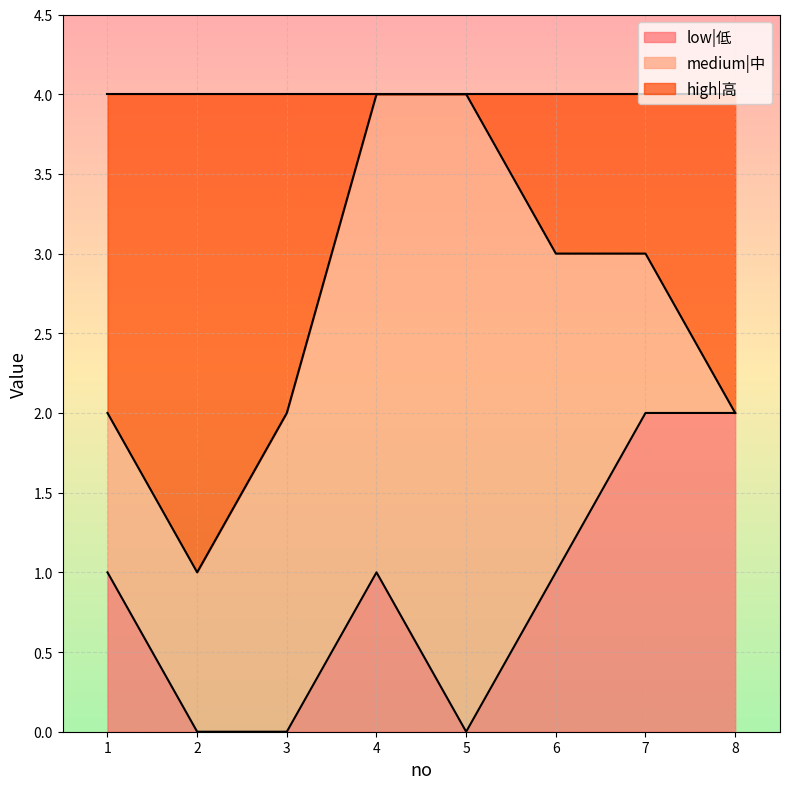

What is the value of the high|高 point at the 4th from the left?

4